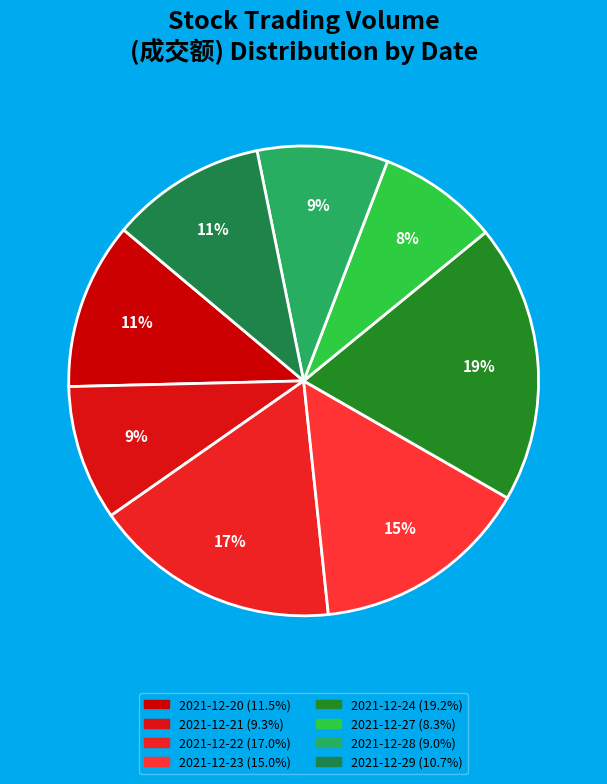

What is the change in value from 2021-12-22 to 2021-12-23?

-131893982